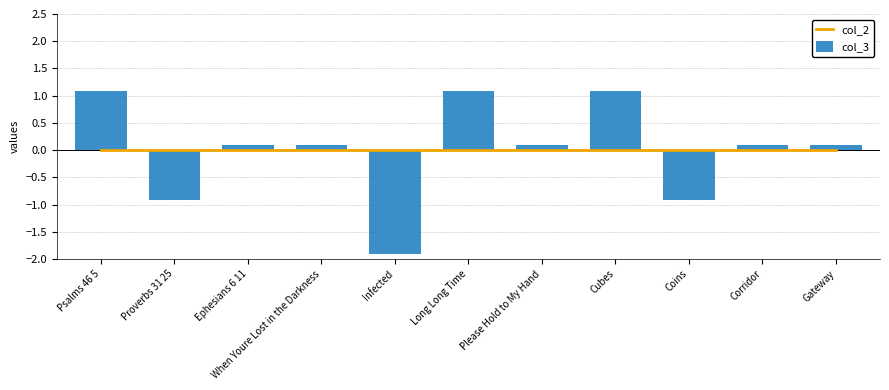

What value does the col_3 series have at Psalms 46 5?

1.1